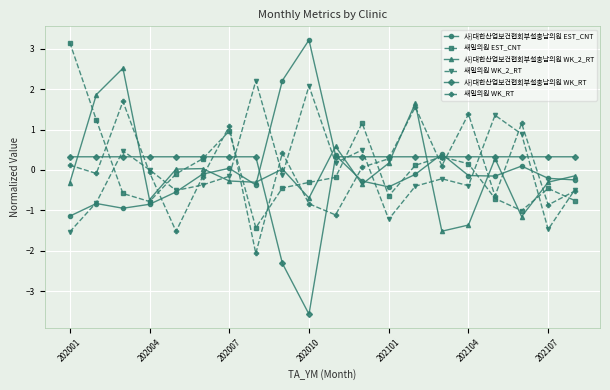

What is the value of the 사)대한산업보건협회부설충남의원 WK_2_RT point at the 15th from the left?

-1.5